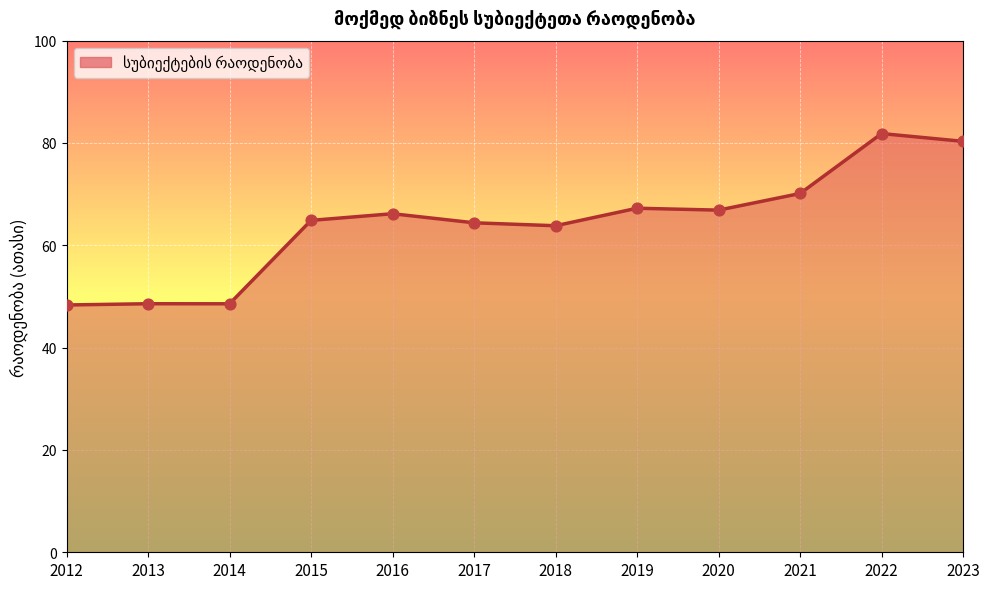

Between 2022 and 2016, which is larger?

2022